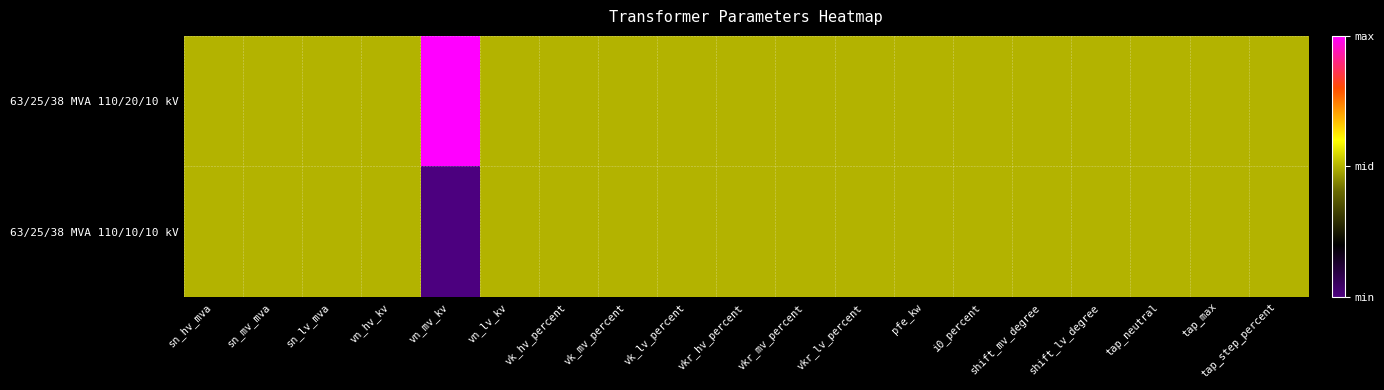

Reading left to right, extract all data points from this chart.

63/25/38 MVA 110/20/10 kV: sn_hv_mva=0	sn_mv_mva=0	sn_lv_mva=0	vn_hv_kv=0	vn_mv_kv=1	vn_lv_kv=0	vk_hv_percent=0	vk_mv_percent=0	vk_lv_percent=0	vkr_hv_percent=0	vkr_mv_percent=0	vkr_lv_percent=0	pfe_kw=0	i0_percent=0	shift_mv_degree=0	shift_lv_degree=0	tap_neutral=0	tap_max=0	tap_step_percent=0
63/25/38 MVA 110/10/10 kV: sn_hv_mva=0	sn_mv_mva=0	sn_lv_mva=0	vn_hv_kv=0	vn_mv_kv=-1	vn_lv_kv=0	vk_hv_percent=0	vk_mv_percent=0	vk_lv_percent=0	vkr_hv_percent=0	vkr_mv_percent=0	vkr_lv_percent=0	pfe_kw=0	i0_percent=0	shift_mv_degree=0	shift_lv_degree=0	tap_neutral=0	tap_max=0	tap_step_percent=0